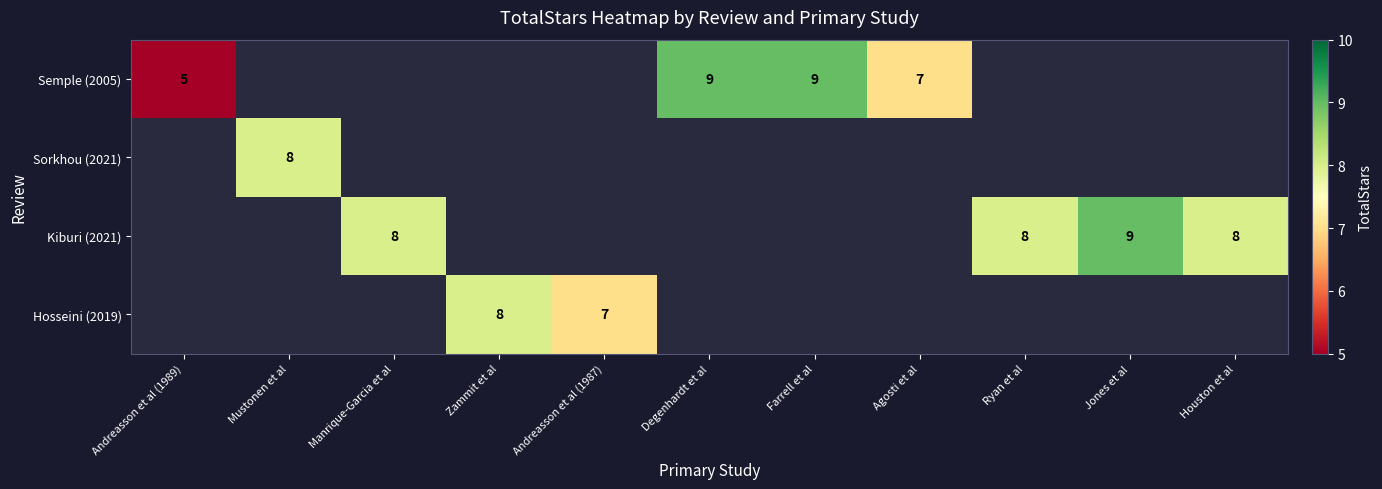

At Farrell et al, list the series in order from largest to smallest.

Semple (2005), Sorkhou (2021), Kiburi (2021), Hosseini (2019)